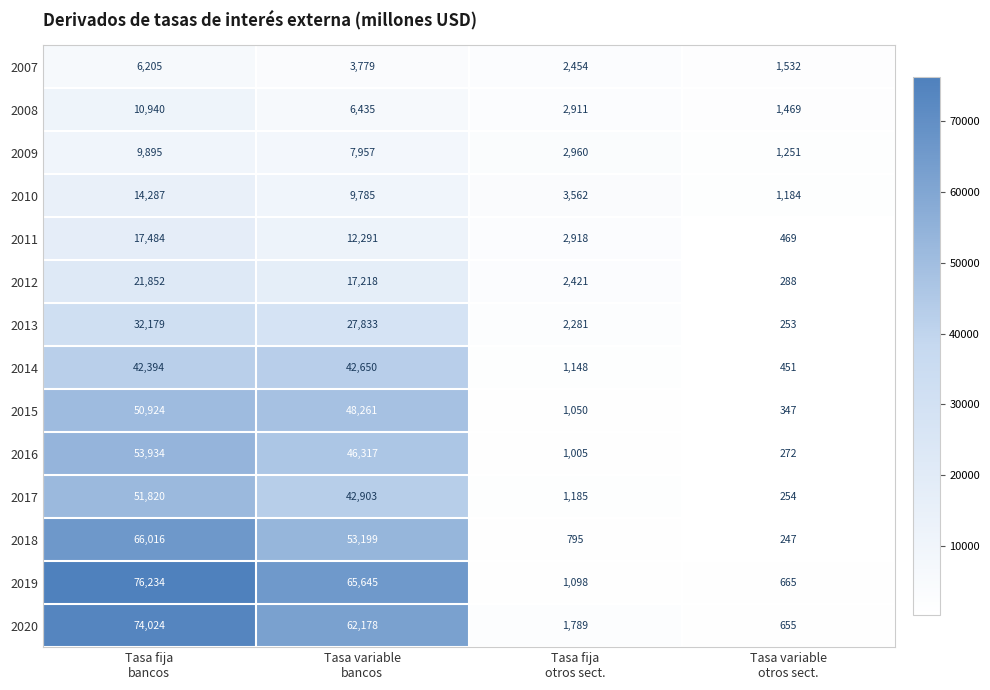

What is the sum of all 2012 values?

41779